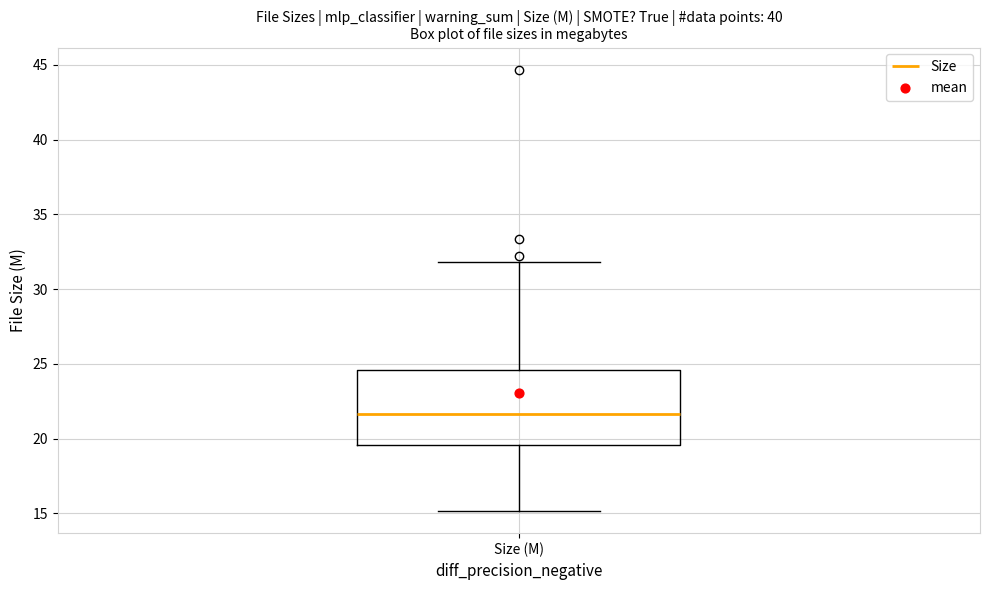

Read this box plot against the y-axis: the position of the median line, the range covered by the box, and the ends of both whiskers. The values are not printed on the chart, so give them approximately, as read against the axis.

median 21.5, box 19.5 to 24.5, whiskers 15.0 to 32.0